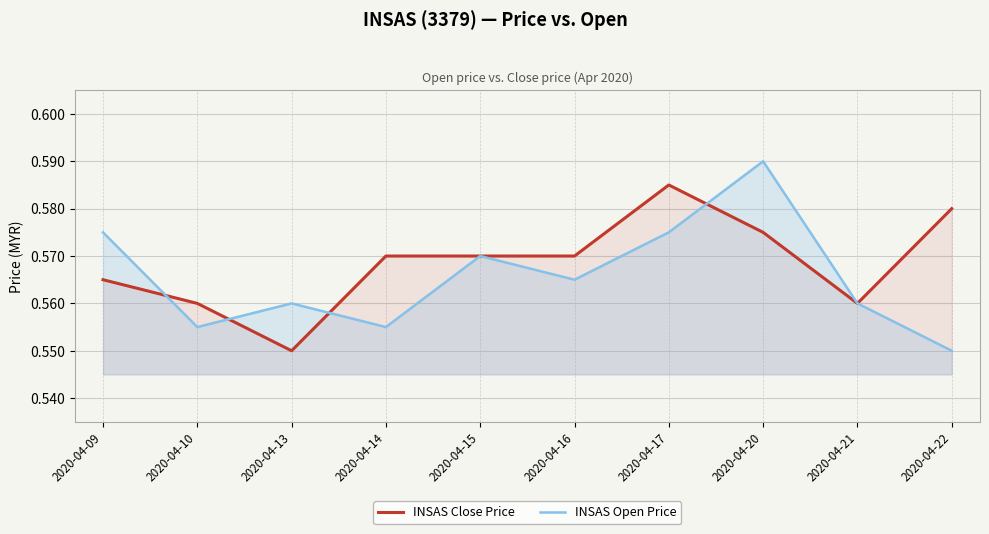

What are all the series names shown in the legend?

INSAS Close Price, INSAS Open Price